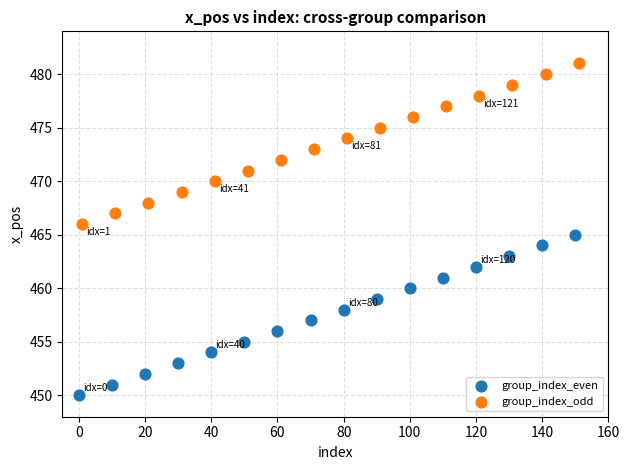

What are all the series names shown in the legend?

group_index_even, group_index_odd